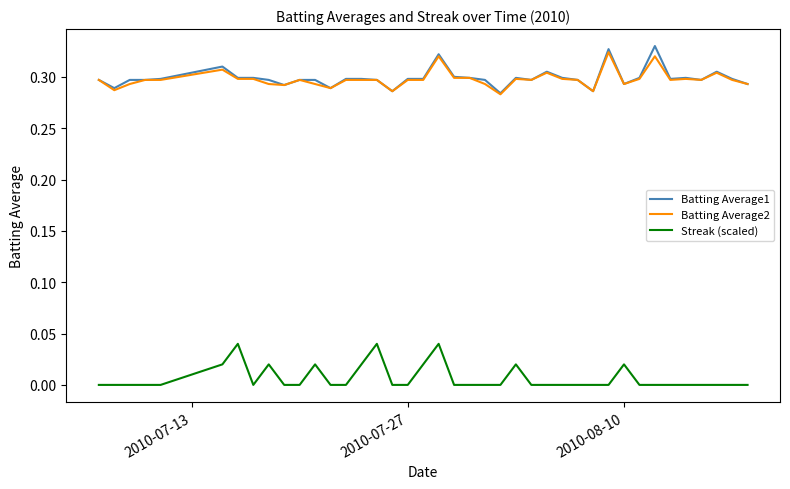

True or false: Streak (scaled) and Batting Average2 intersect in this chart.

False